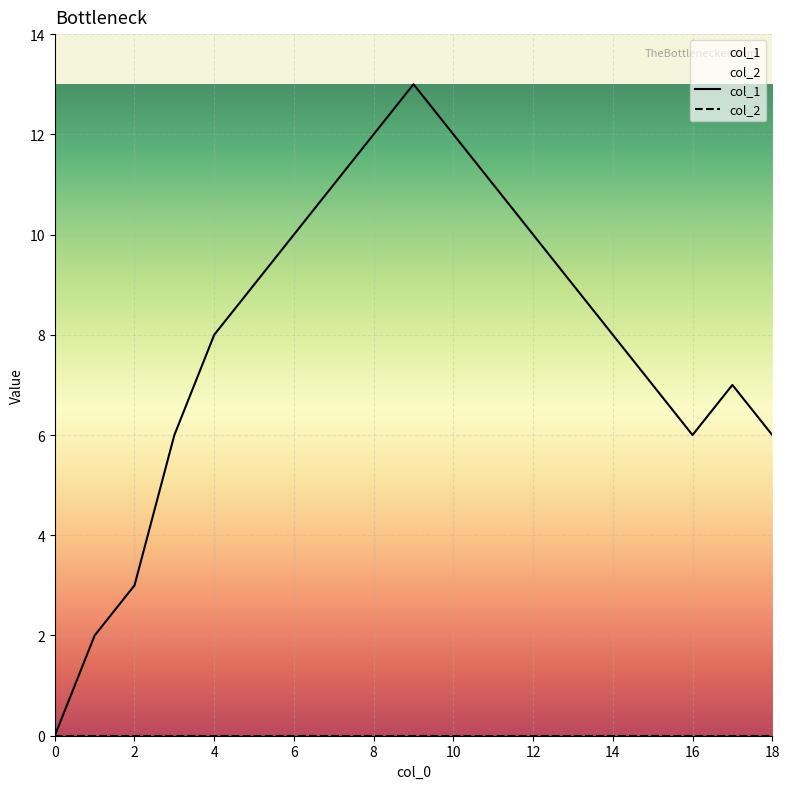

Reading left to right, what are all the values shown in this chart?

col_1: 0	2	3	6	8	9	10	11	12	13	12	11	10	9	8	7	6	7	6
col_2: 0	0	0	0	0	0	0	0	0	0	0	0	0	0	0	0	0	0	0